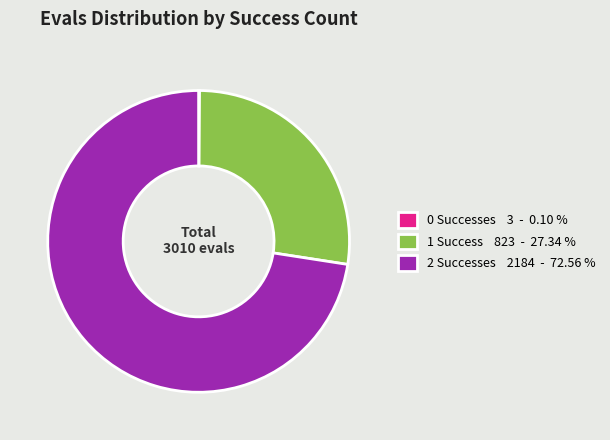

Which slice is the largest?

2 Successes 2184 - 72.56 %